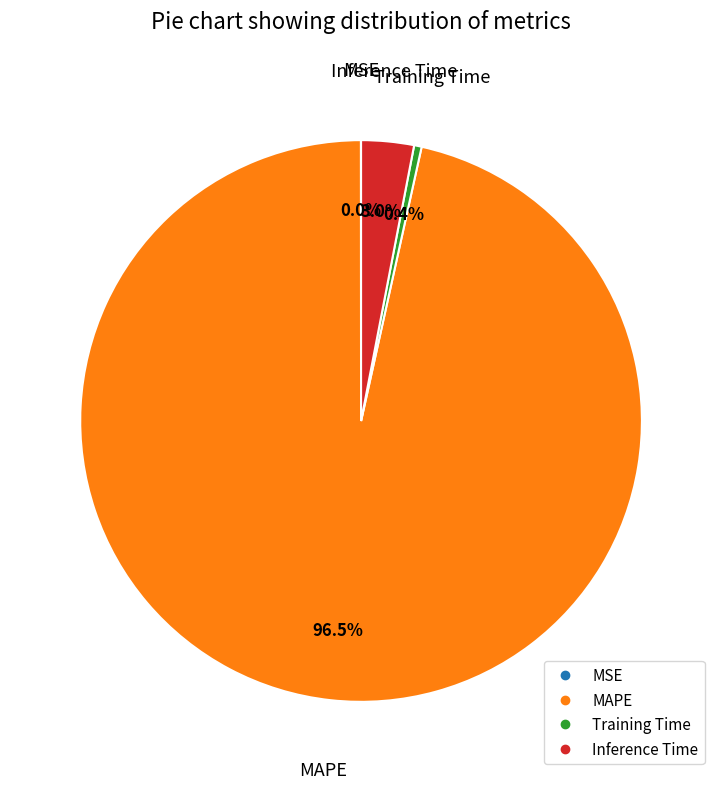

Which slice represents more than half of the pie?

MAPE